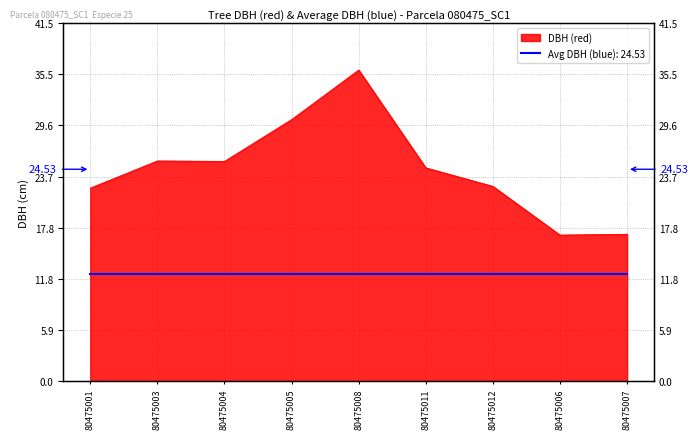

Does the chart have visible grid lines?

Yes